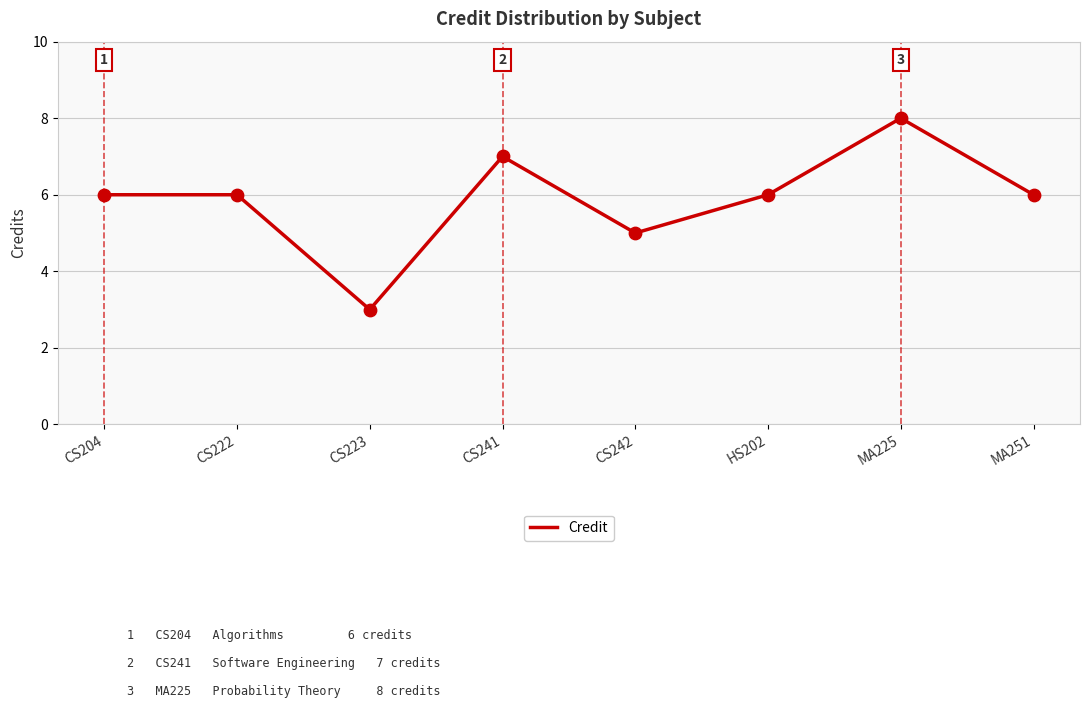

Approximately how many times larger is the value at CS241 compared to CS222?

1.2